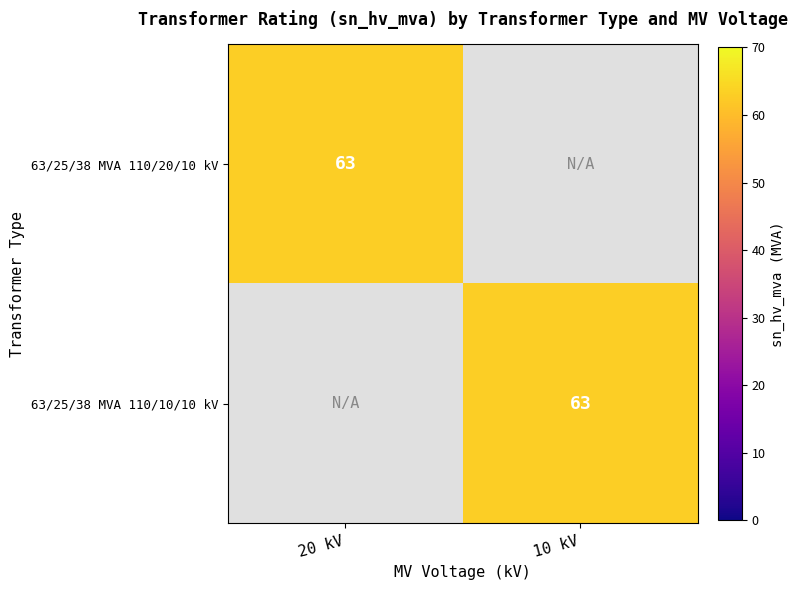

The value of 63/25/38 MVA 110/20/10 kV at 20 kV is 83. True or false?

False